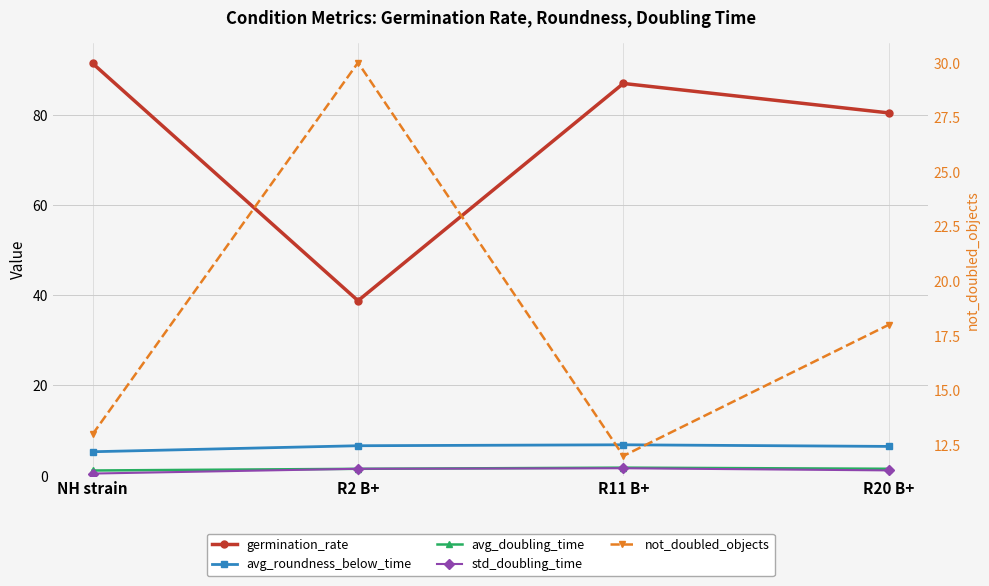

After their last crossing, which series has the higher values: avg_doubling_time or std_doubling_time?

avg_doubling_time